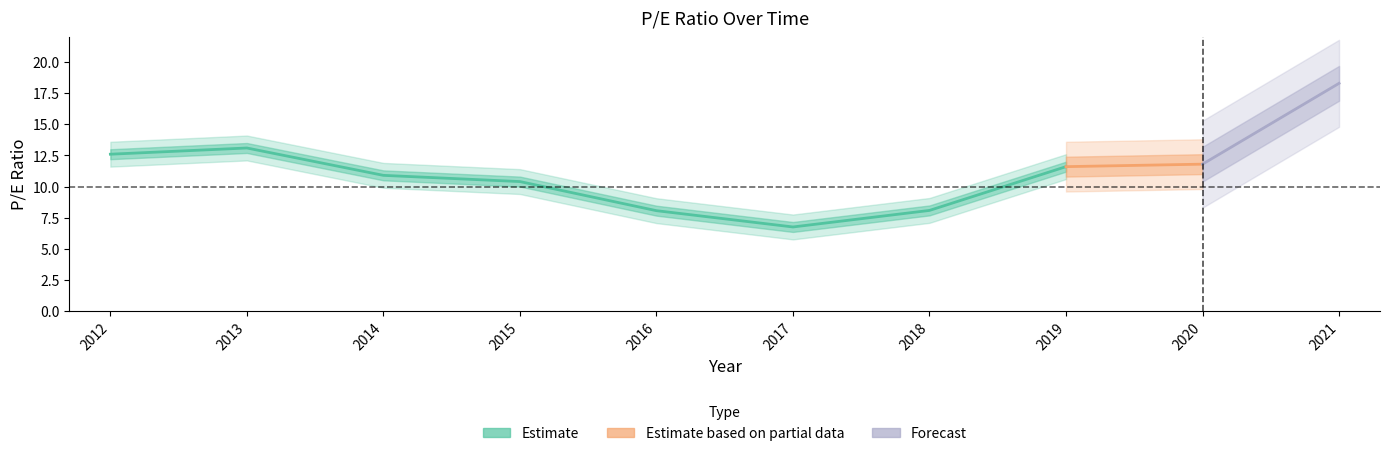

What is the difference between the values at 2020 and 2016?

3.7